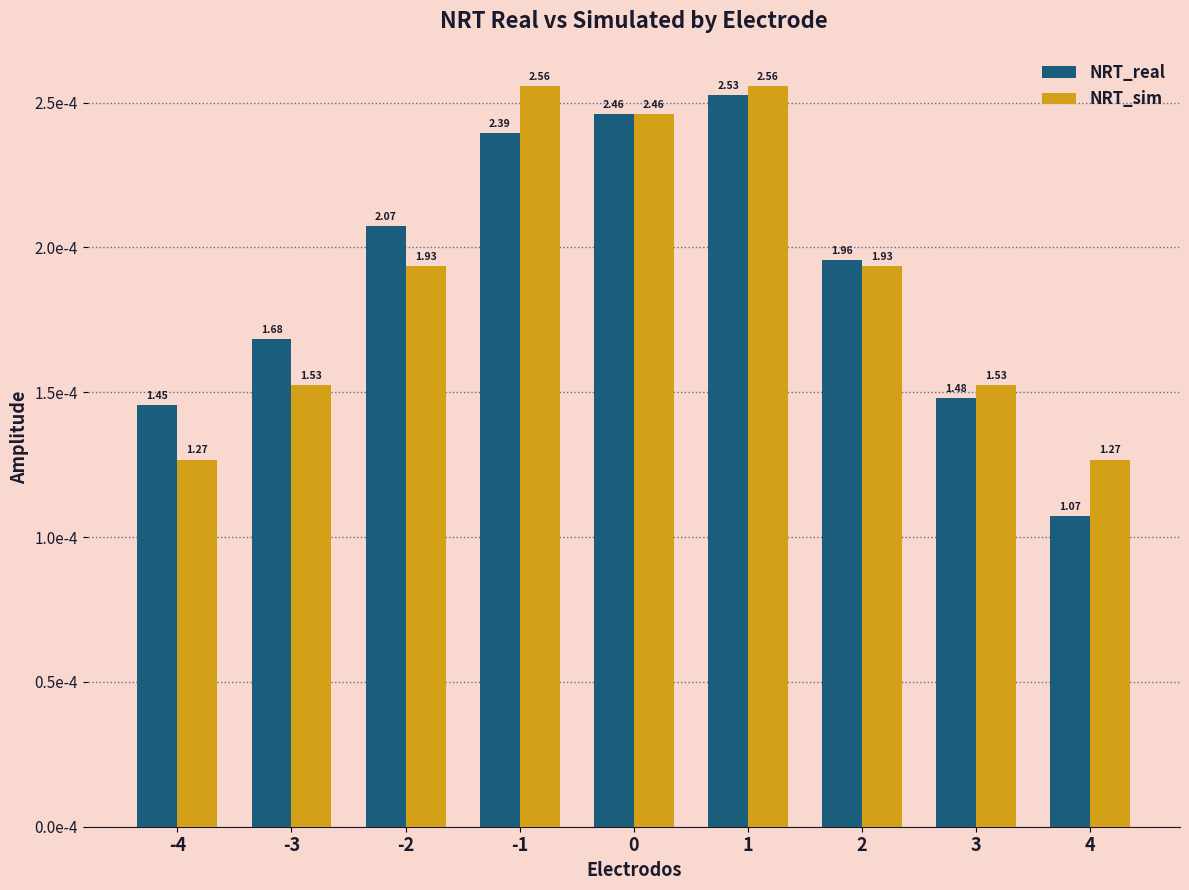

Which category has the lowest value in the NRT_sim series?

-4